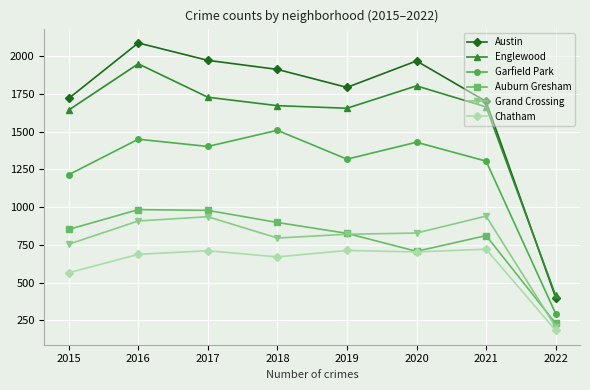

What is the difference between the Englewood values at 2016 and 2019?

294